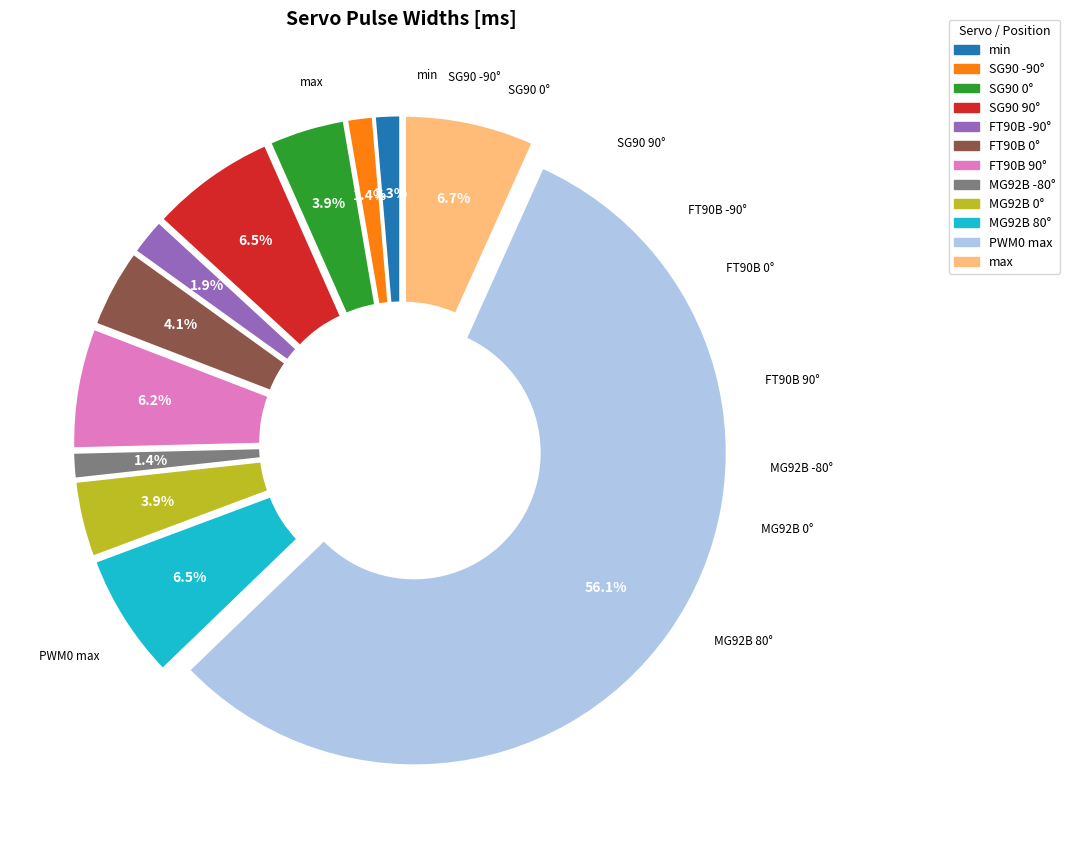

What is the smallest slice in the pie chart?

min